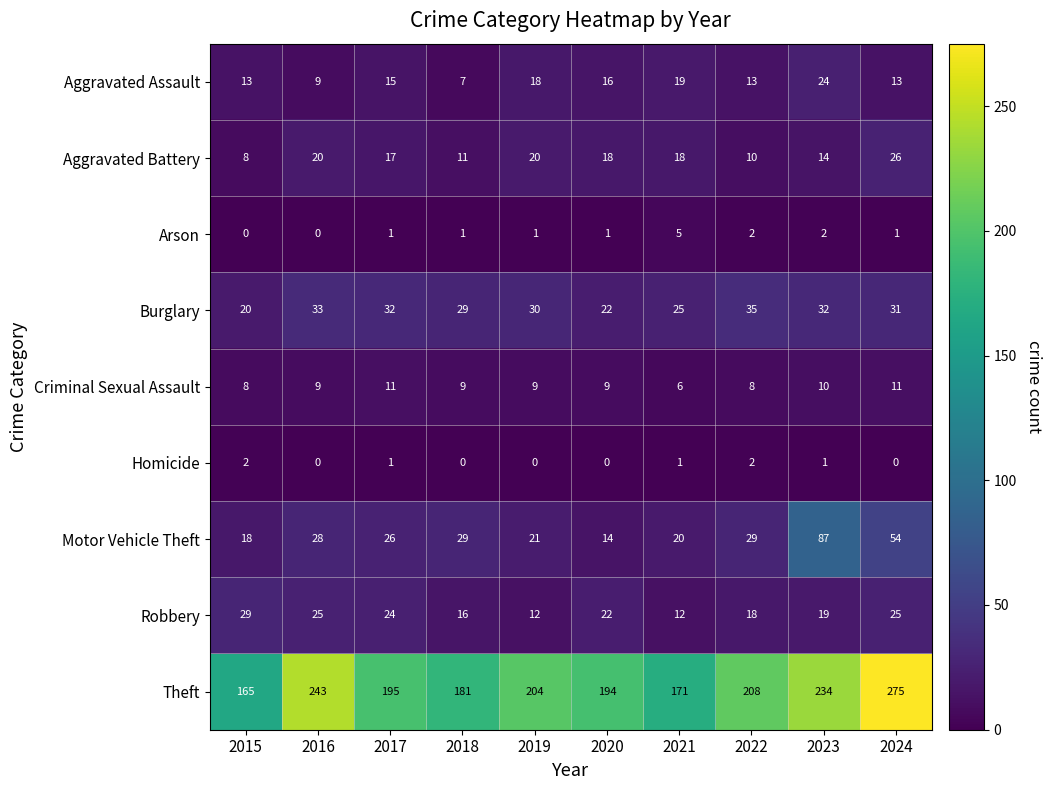

Which series has the widest spread of values?

Theft